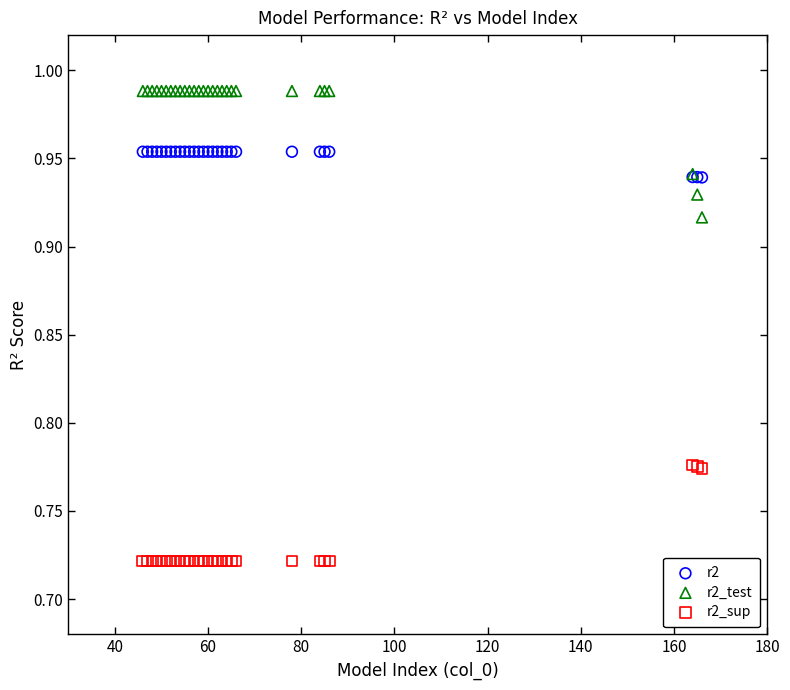

Which series contains the highest Y value?

r2_test